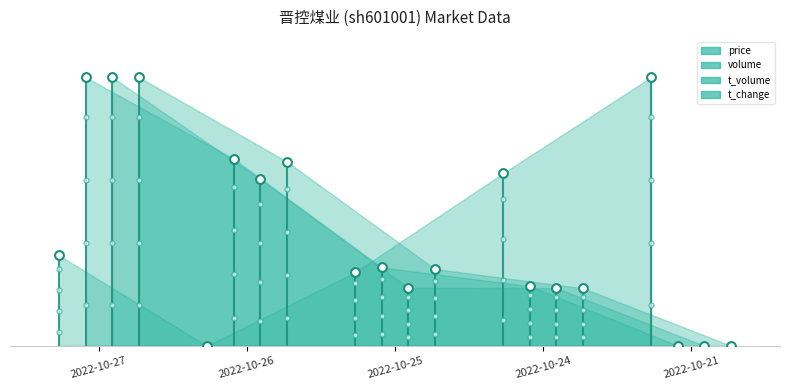

Which series has the widest spread of Y values?

price